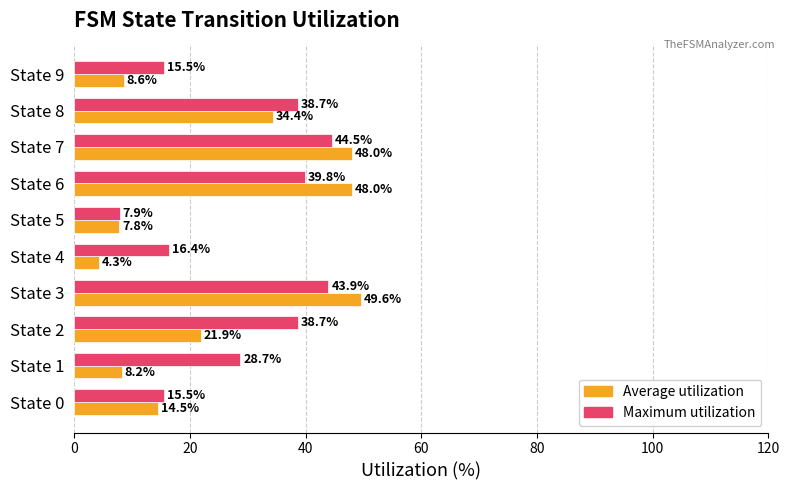

The value of Average utilization at State 9 is 8.6. True or false?

True